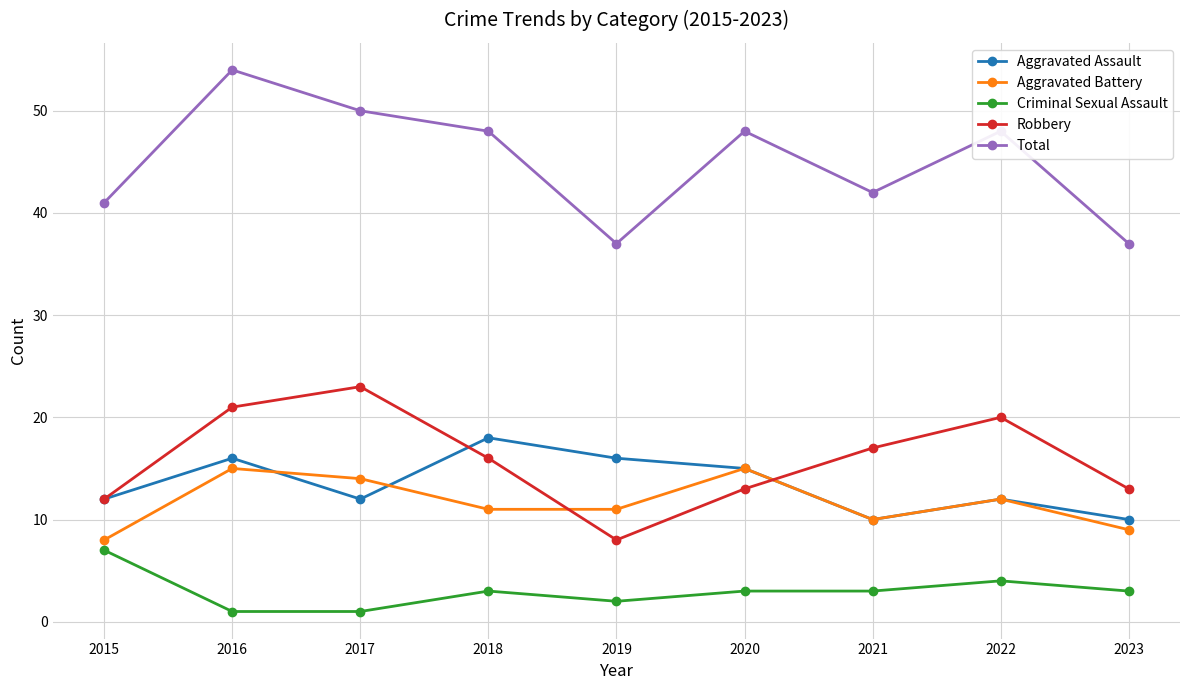

Reading left to right, list all the values displayed in this chart.

Aggravated Assault: 12	16	12	18	16	15	10	12	10
Aggravated Battery: 8	15	14	11	11	15	10	12	9
Criminal Sexual Assault: 7	1	1	3	2	3	3	4	3
Robbery: 12	21	23	16	8	13	17	20	13
Total: 41	54	50	48	37	48	42	48	37